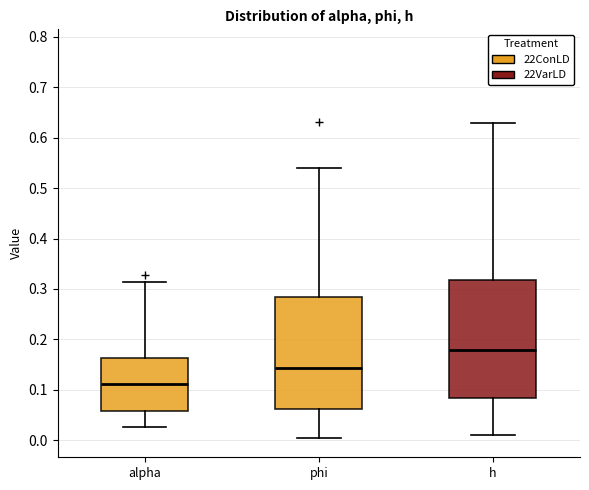

Where is the upper edge of the box for phi on the y-axis? The values are not printed on the chart, so give them approximately, as read against the axis.

0.28